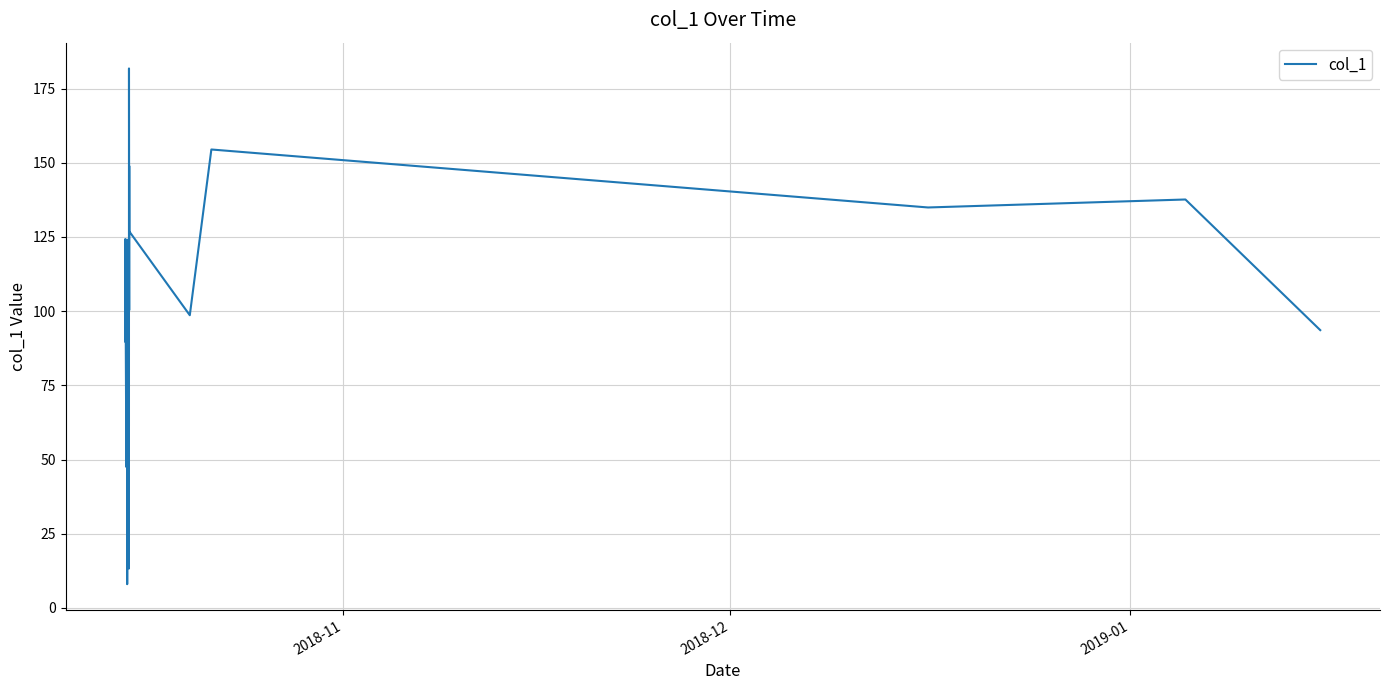

What is the greatest value displayed?

181.8